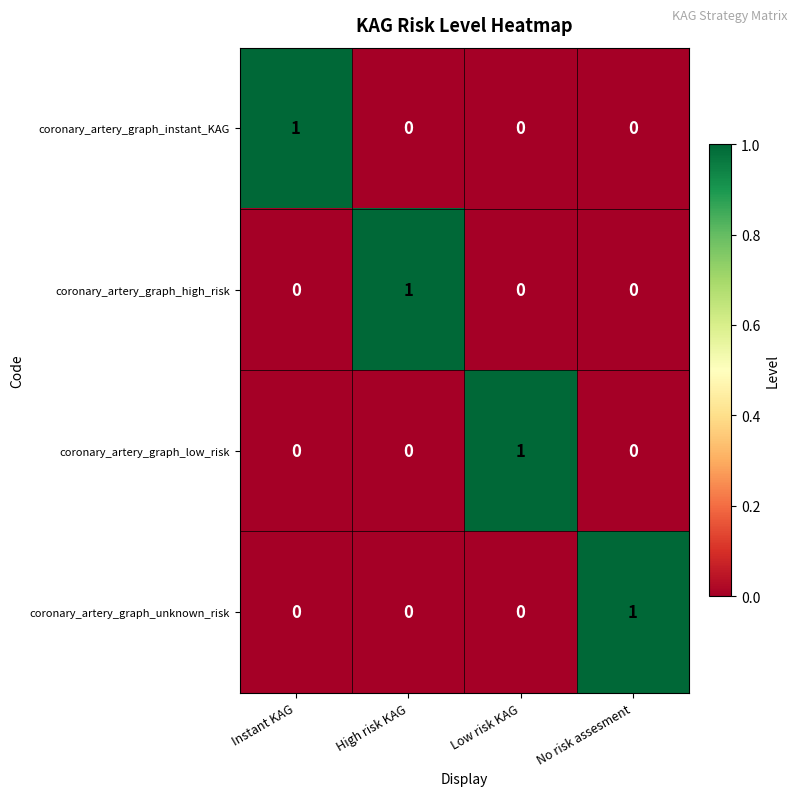

True or false: coronary_artery_graph_unknown_risk has a value of 1 at Low risk KAG.

False